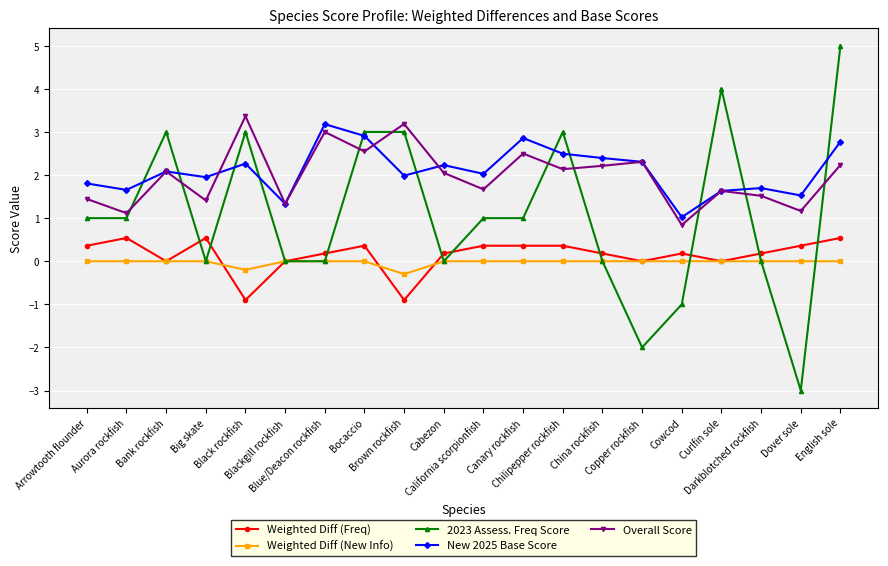

Which series has the widest spread of values?

2023 Assess. Freq Score